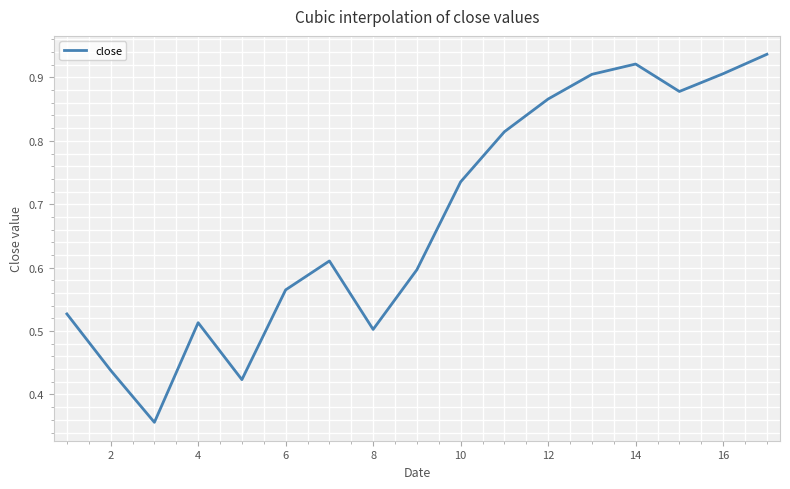

Is it true that the value at 4 is 0.2?

False